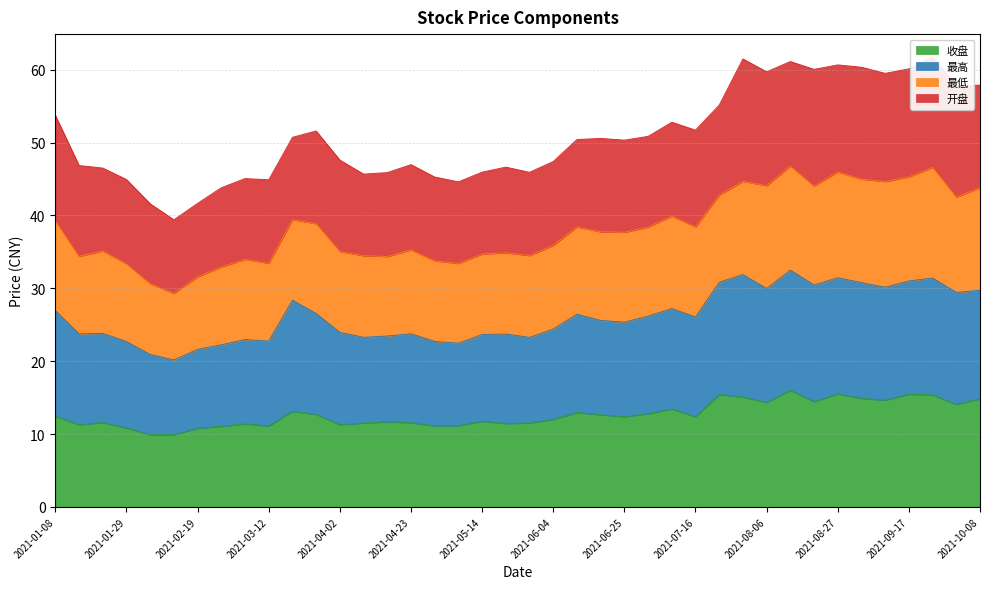

True or false: 收盘 has a value of 3.4 at 2021-06-04.

False